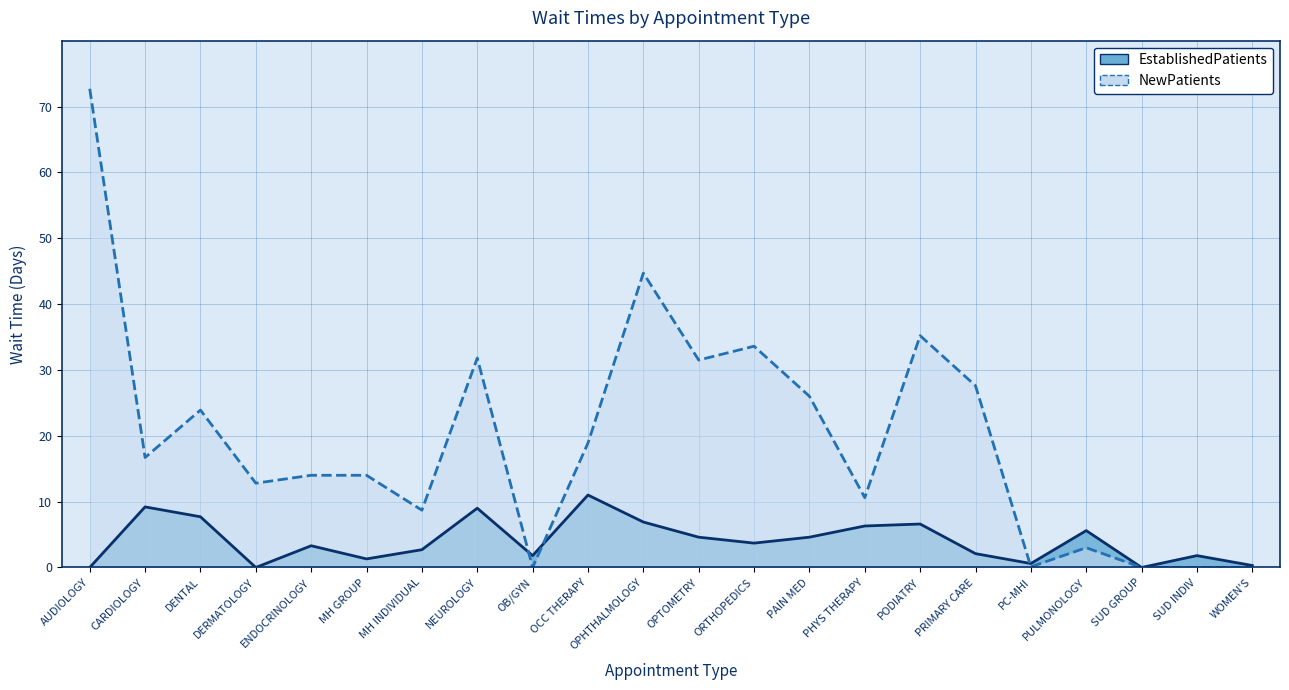

Which series has the largest total across all categories?

NewPatients